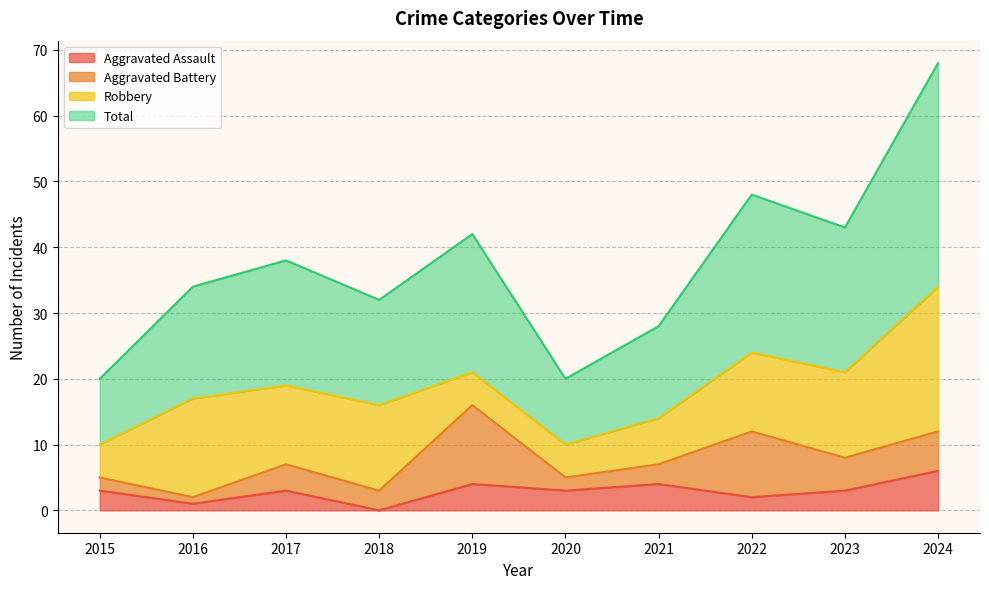

True or false: Total and Aggravated Assault cross at least once.

False